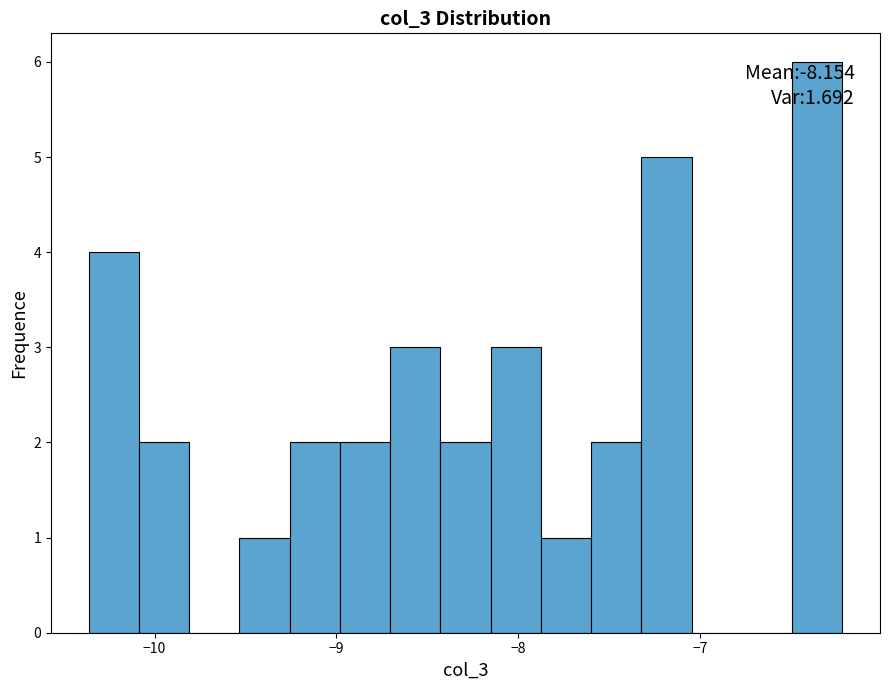

Read against the x-axis, roughly where is the centre of the tallest bar?

-6.4